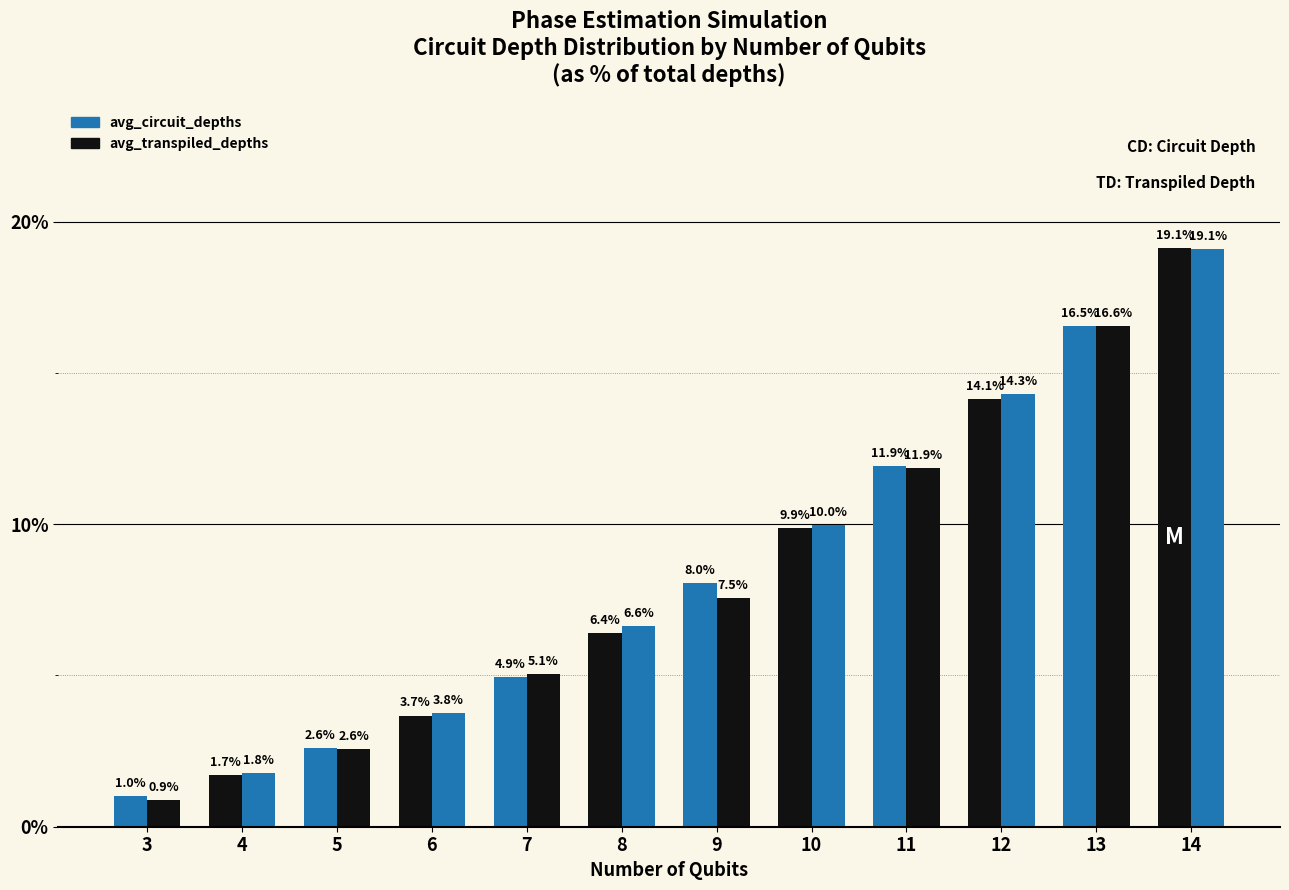

Which series changed the most between 7 and 12?

avg_transpiled_depths